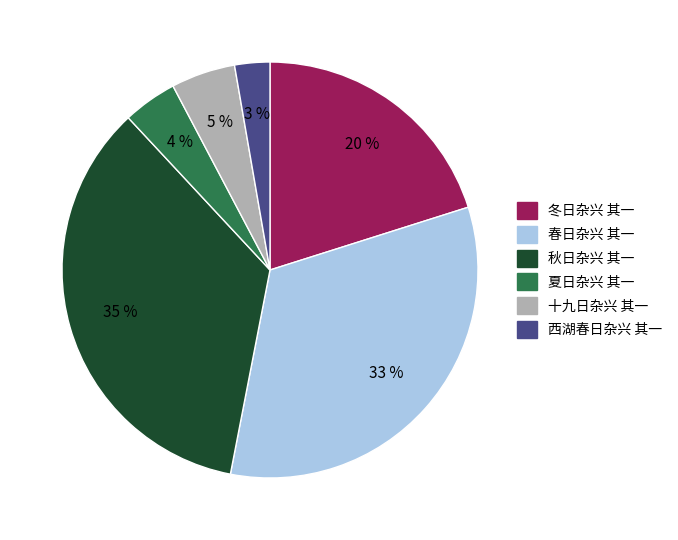

To the nearest percent, what is the difference between the 西湖春日杂兴 其一 and 夏日杂兴 其一 slice percentages?

1%